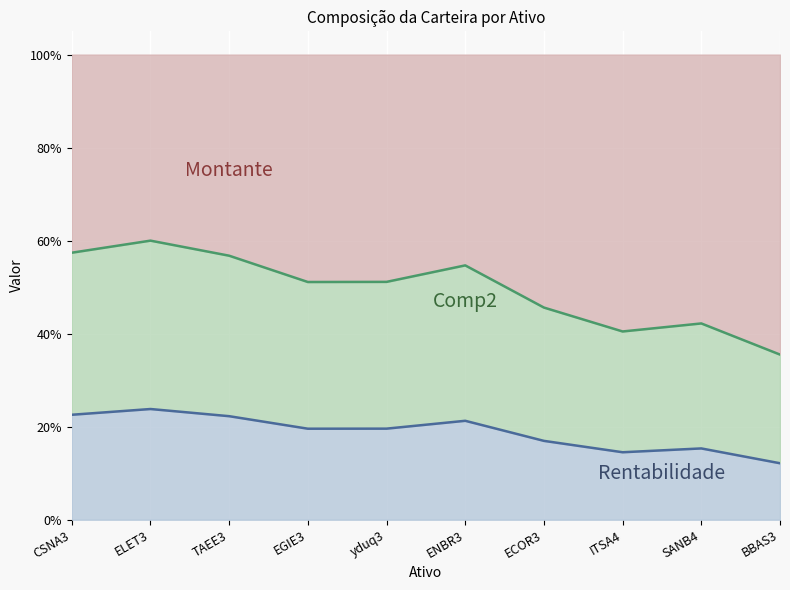

What position from the left is yduq3?

5